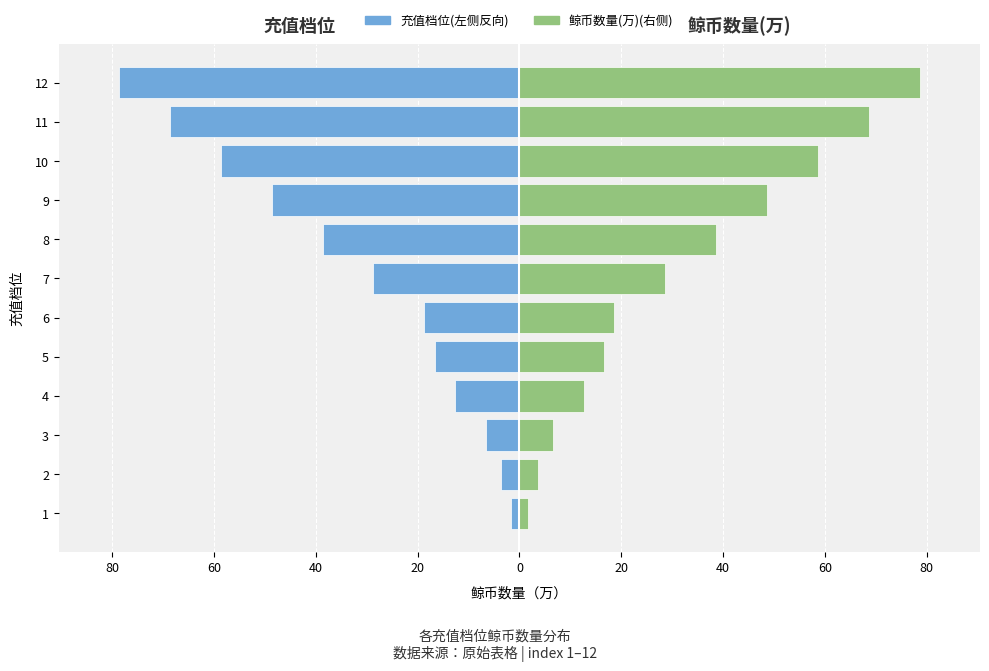

Which series has the largest total across all categories?

鲸币数量(万)(右)